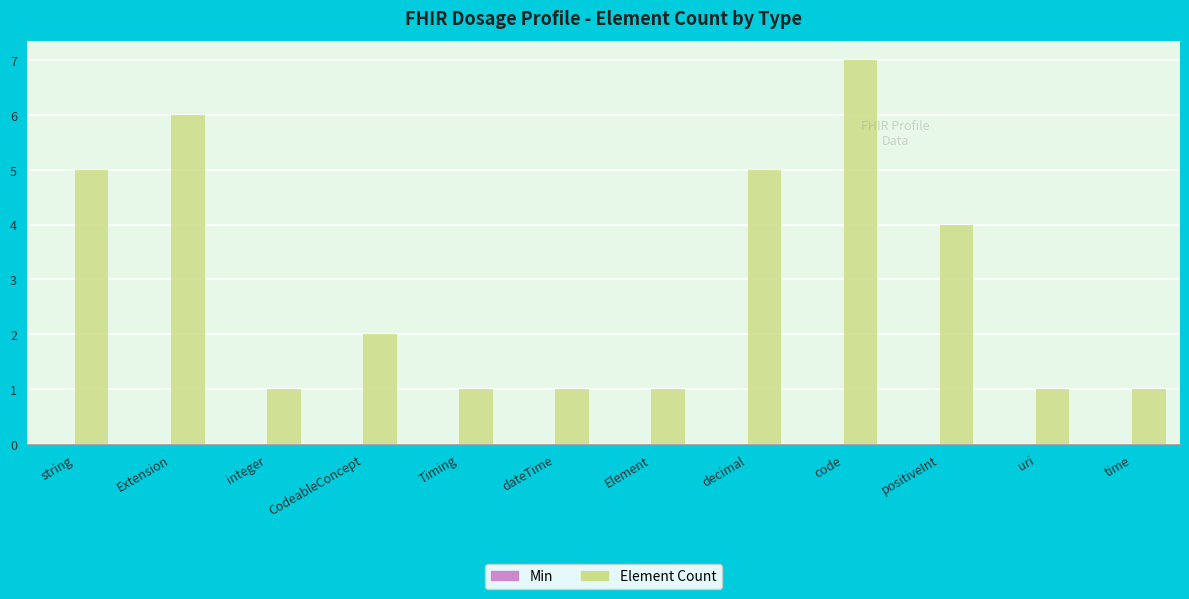

What is the label of the 7th bar from the right?

dateTime